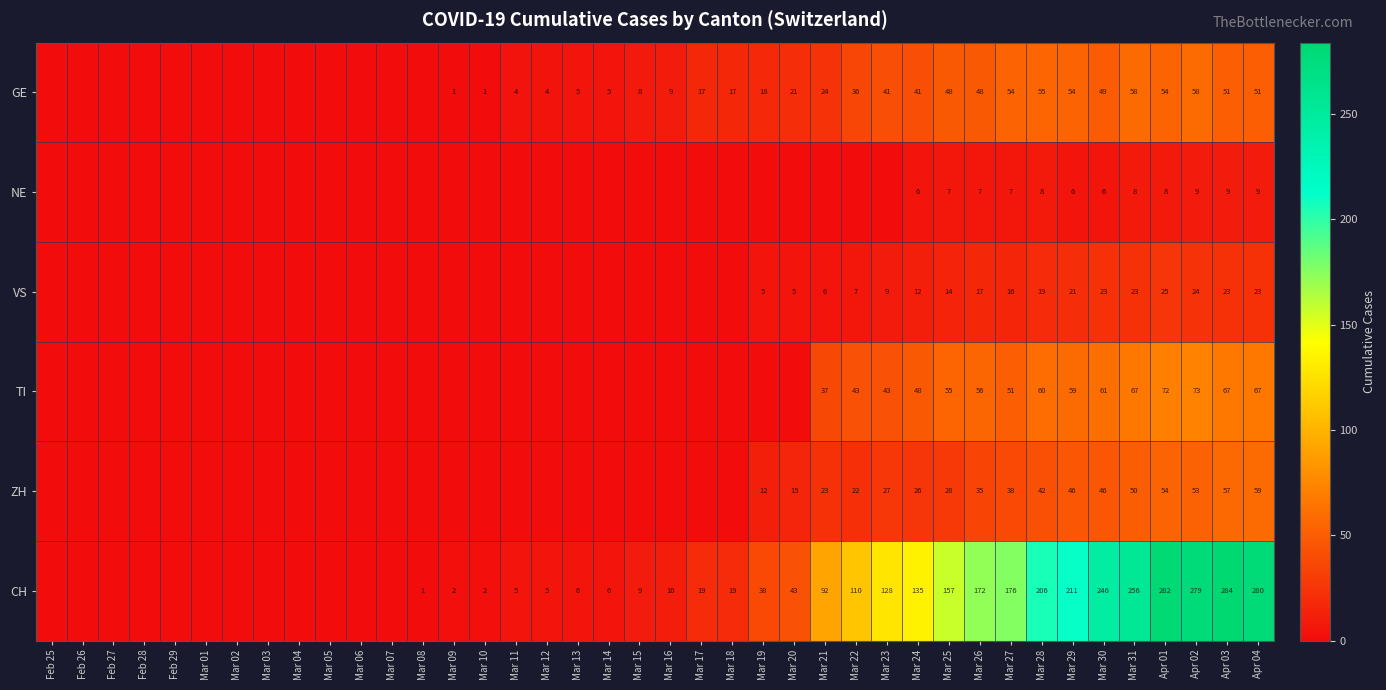

Is it true that GE equals 54 at Mar 27?

True